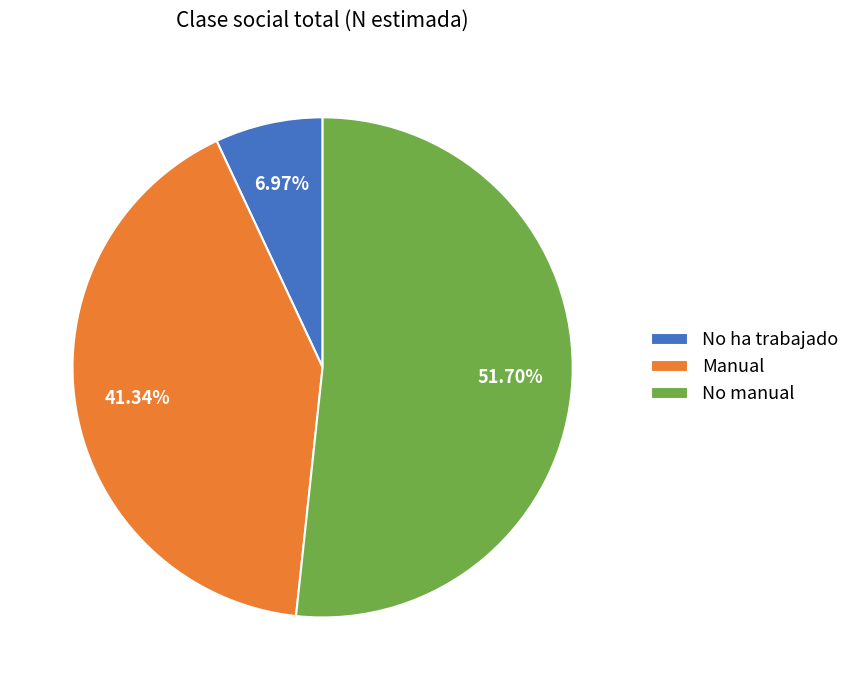

True or false: No ha trabajado accounts for 1% of the total.

False